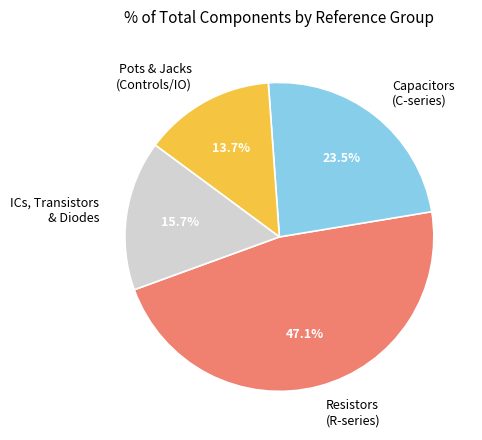

How many slices are in this pie chart?

4